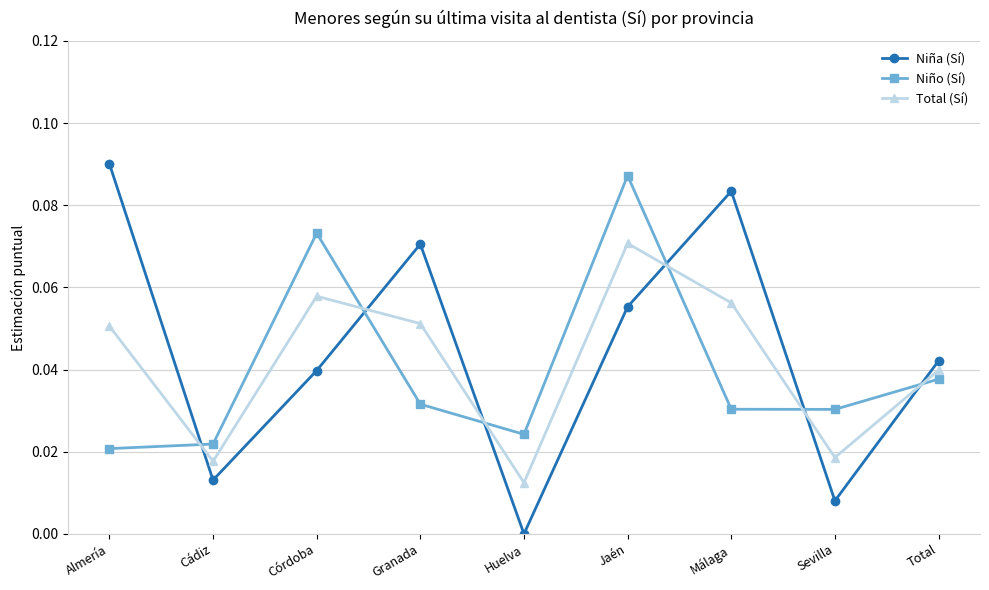

Between which two adjacent categories do Niño (Sí) and Total (Sí) first intersect?

Almería and Cádiz